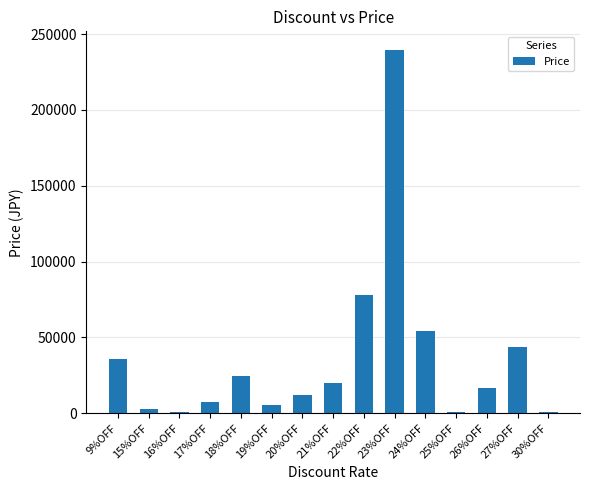

What is the average value?

36270